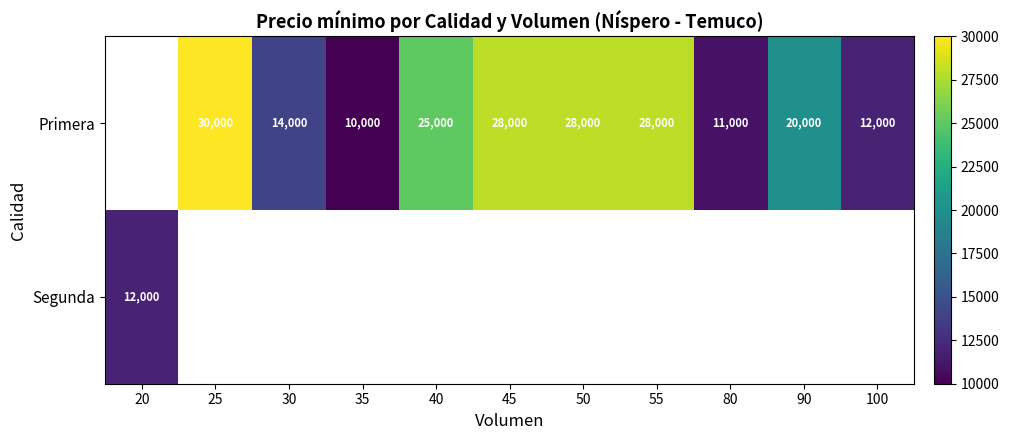

What is the smallest value displayed?

10000.0